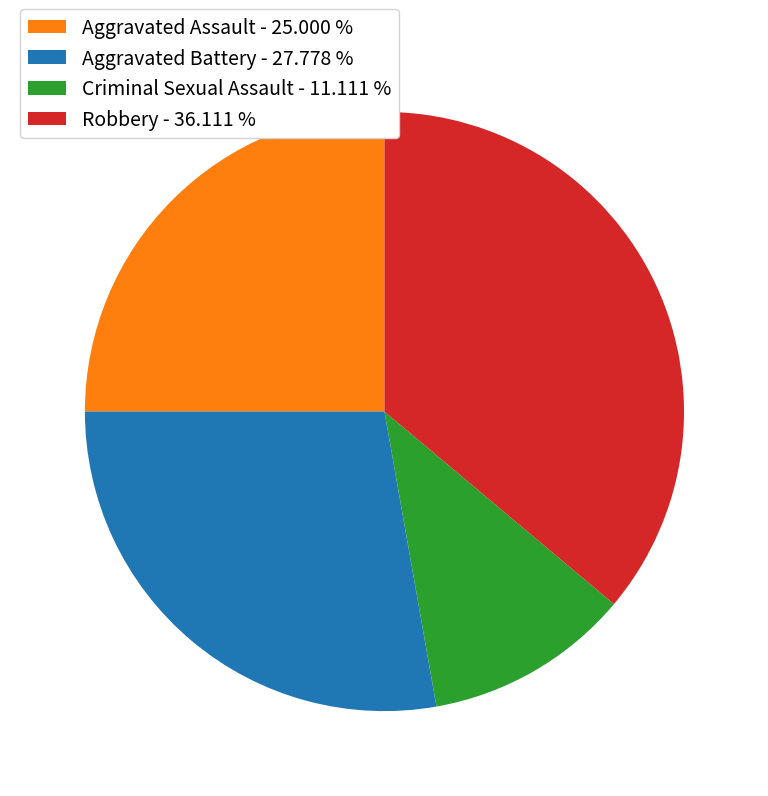

Approximately how many times larger is the value at Criminal Sexual Assault - 11.111 % compared to Robbery - 36.111 %?

0.3